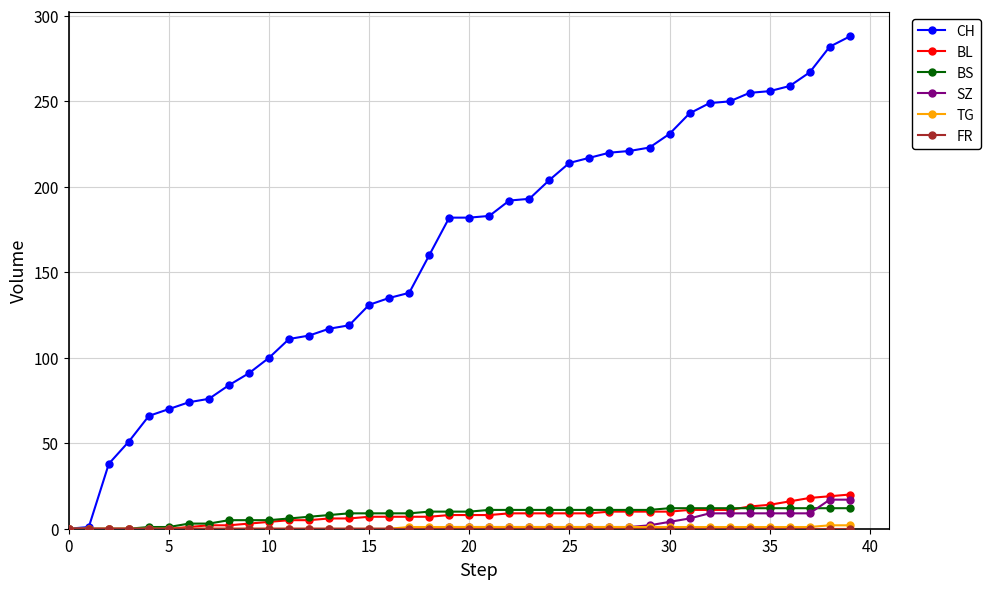

Which series has the largest total across all categories?

CH